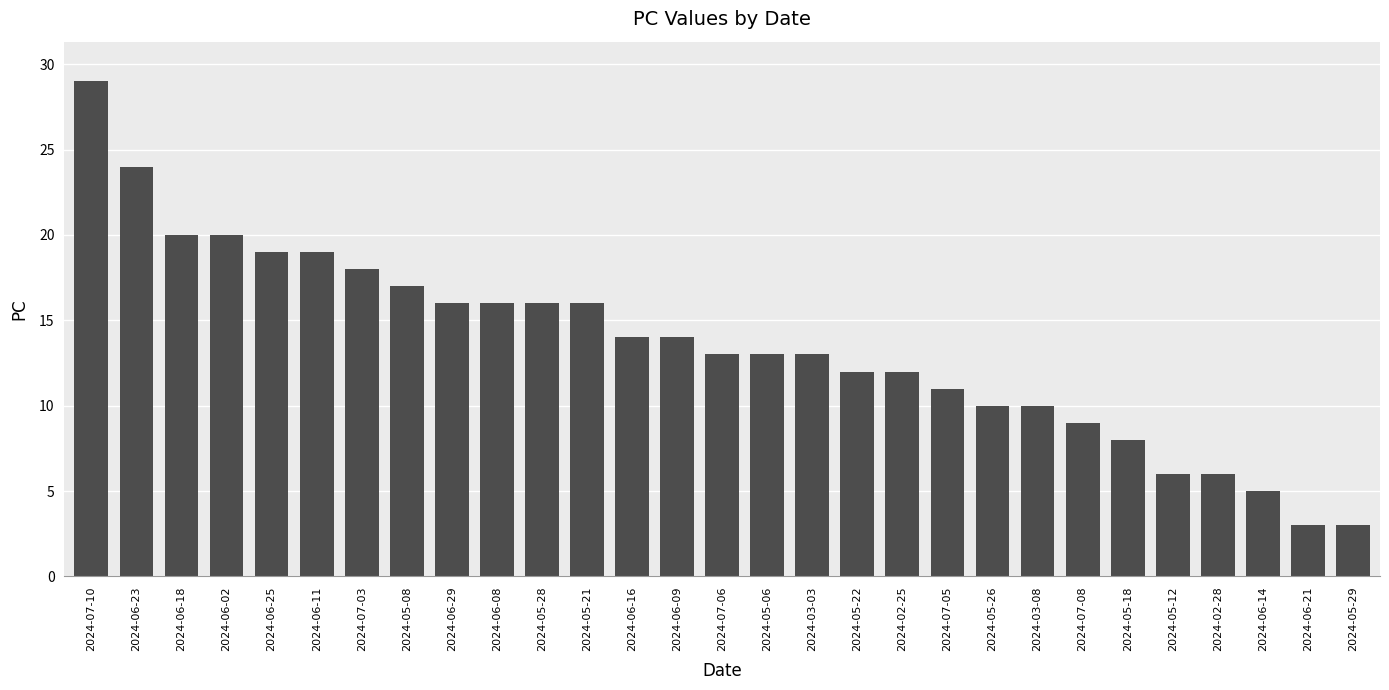

Reading left to right, what are all the values shown in this chart?

2024-07-10=29	2024-06-23=24	2024-06-18=20	2024-06-02=20	2024-06-25=19	2024-06-11=19	2024-07-03=18	2024-05-08=17	2024-06-29=16	2024-06-08=16	2024-05-28=16	2024-05-21=16	2024-06-16=14	2024-06-09=14	2024-07-06=13	2024-05-06=13	2024-03-03=13	2024-05-22=12	2024-02-25=12	2024-07-05=11	2024-05-26=10	2024-03-08=10	2024-07-08=9	2024-05-18=8	2024-05-12=6	2024-02-28=6	2024-06-14=5	2024-06-21=3	2024-05-29=3